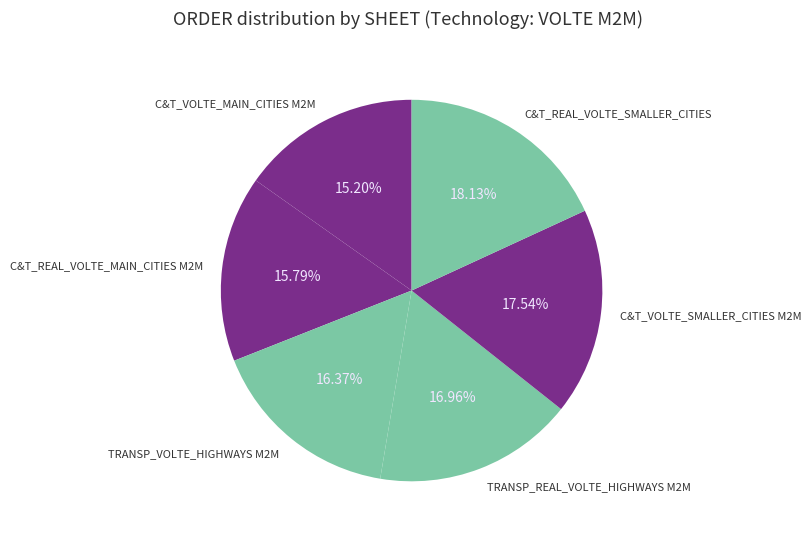

Is it true that TRANSP_VOLTE_HIGHWAYS M2M is 16% of the pie?

True